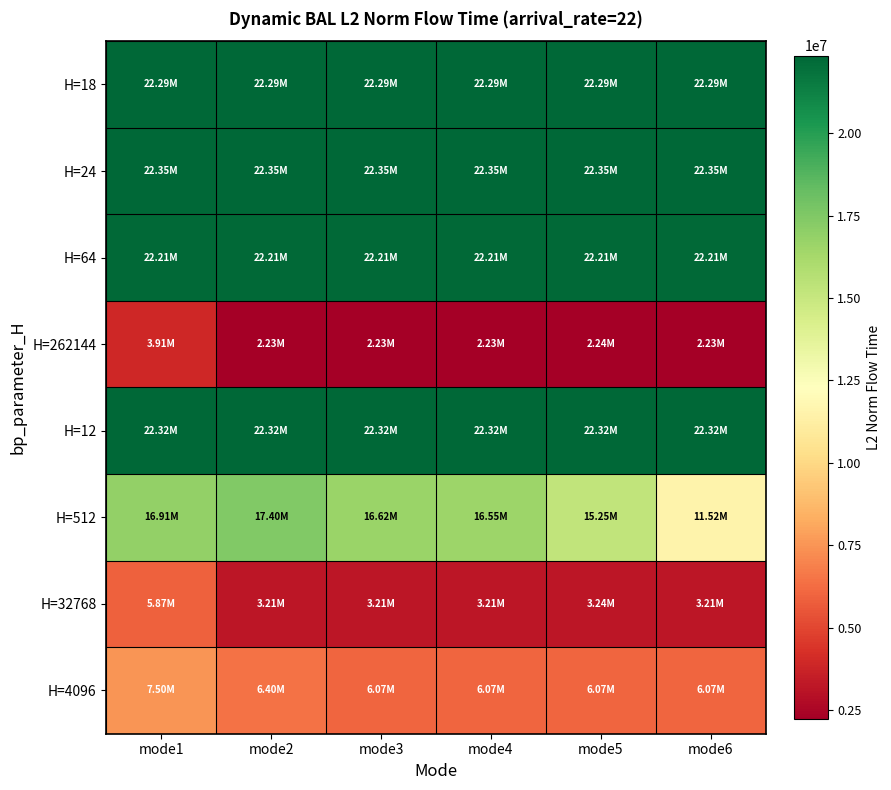

Which category has the highest value across all series?

mode1